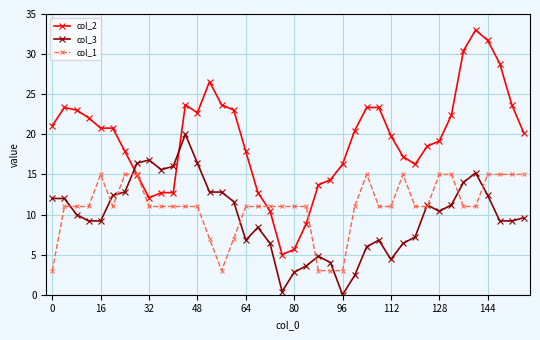

What is the value of the col_1 point at the 10th from the left?

11.0